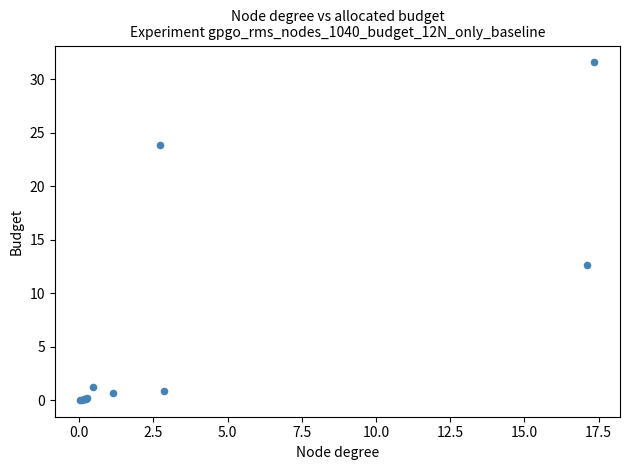

What Y value in the scatter plot is closest to 15?

12.6